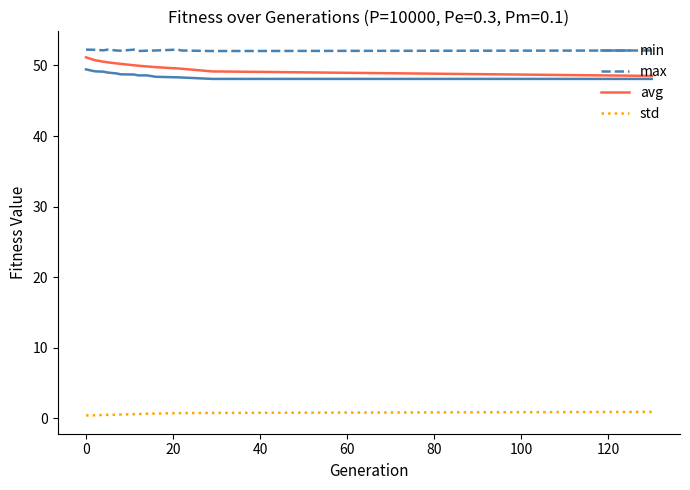

Which series has the largest total across all categories?

max